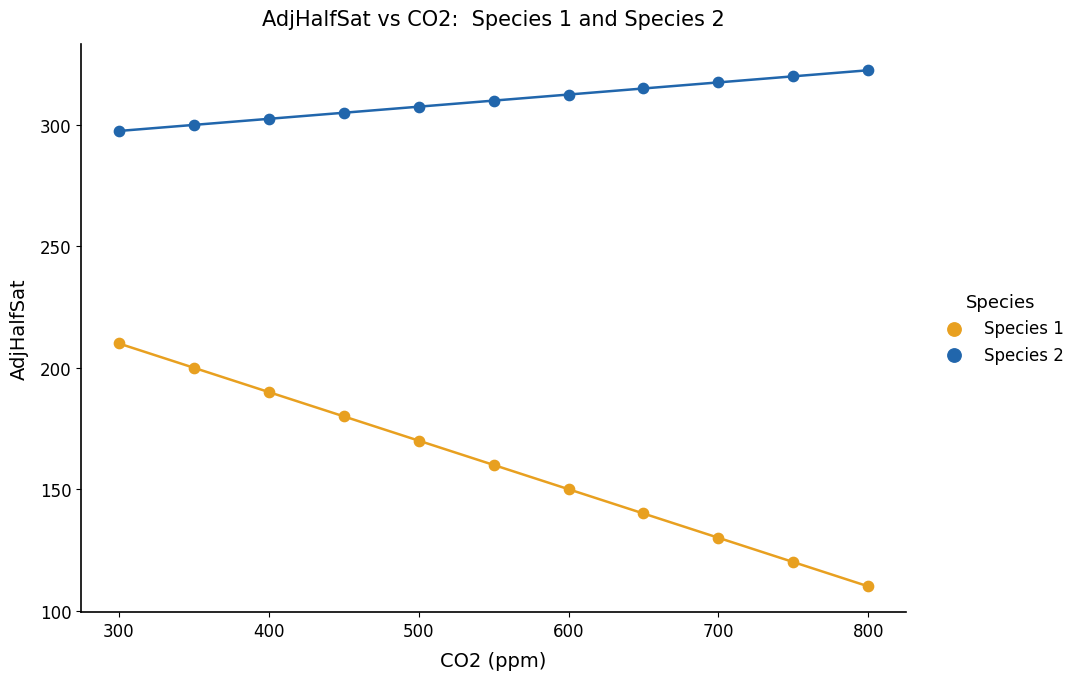

Across all series, what Y value is closest to 216?

210.0